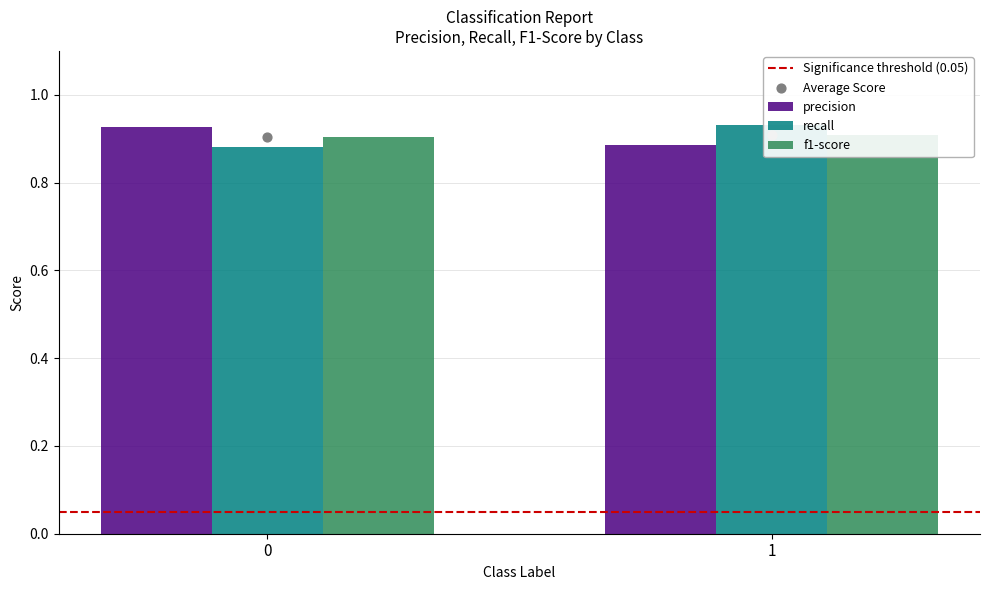

At how many categories does at least one series exceed 0?

2